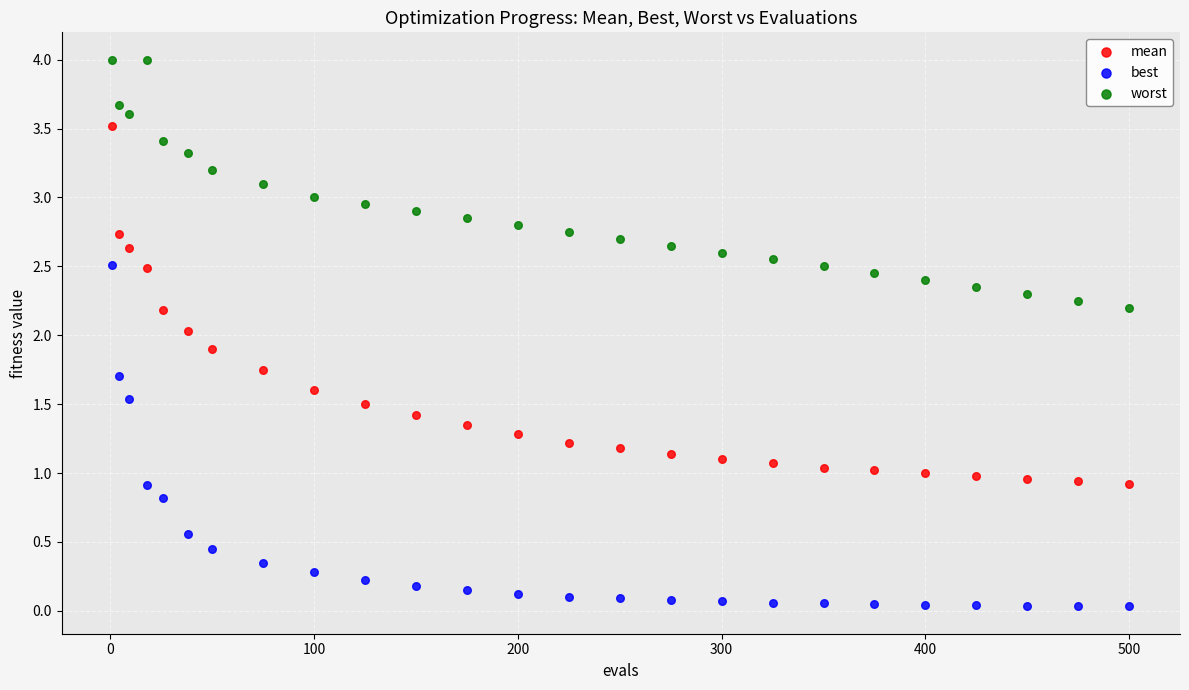

Across all data points, what is the range of X values (max minus min)?

499.0